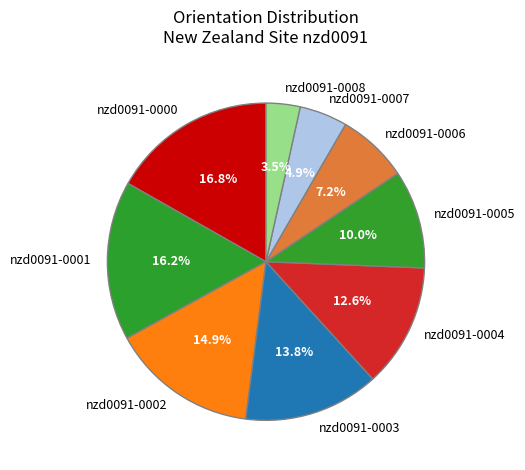

Is it true that nzd0091-0002 is 15% of the pie?

True